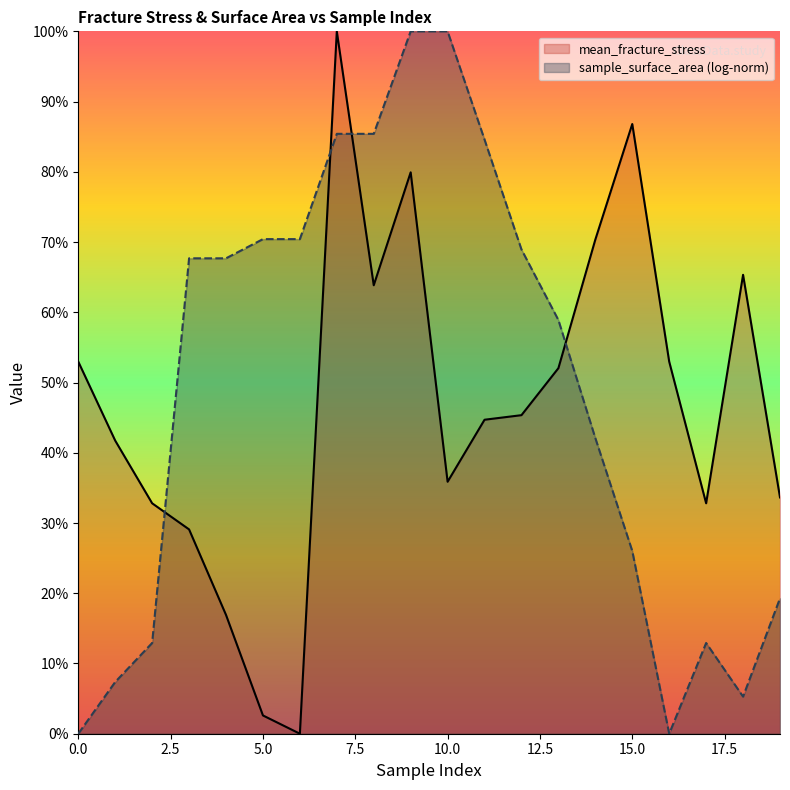

Rank the categories by value from highest to lowest.

7, 15, 9, 14, 18, 8, 0, 16, 13, 12, 11, 1, 10, 19, 2, 17, 3, 4, 5, 6